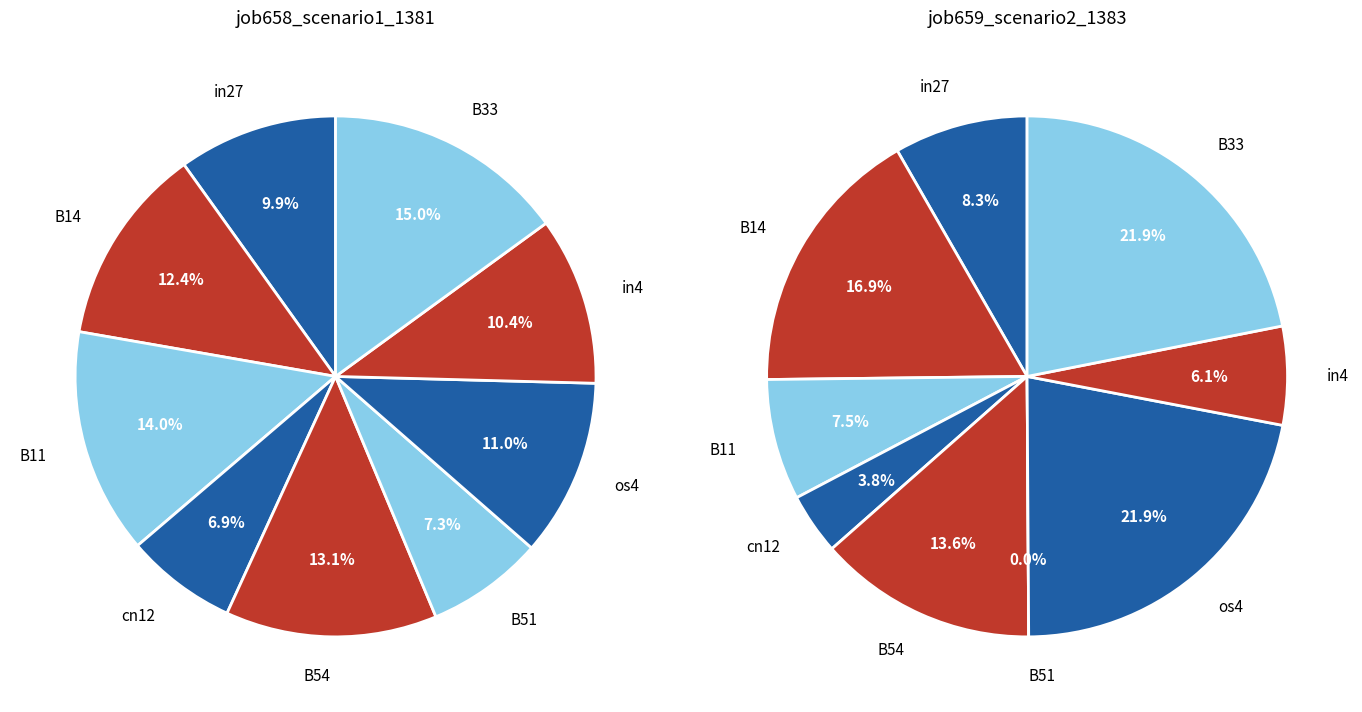

True or false: B14 accounts for 12% of the total.

True